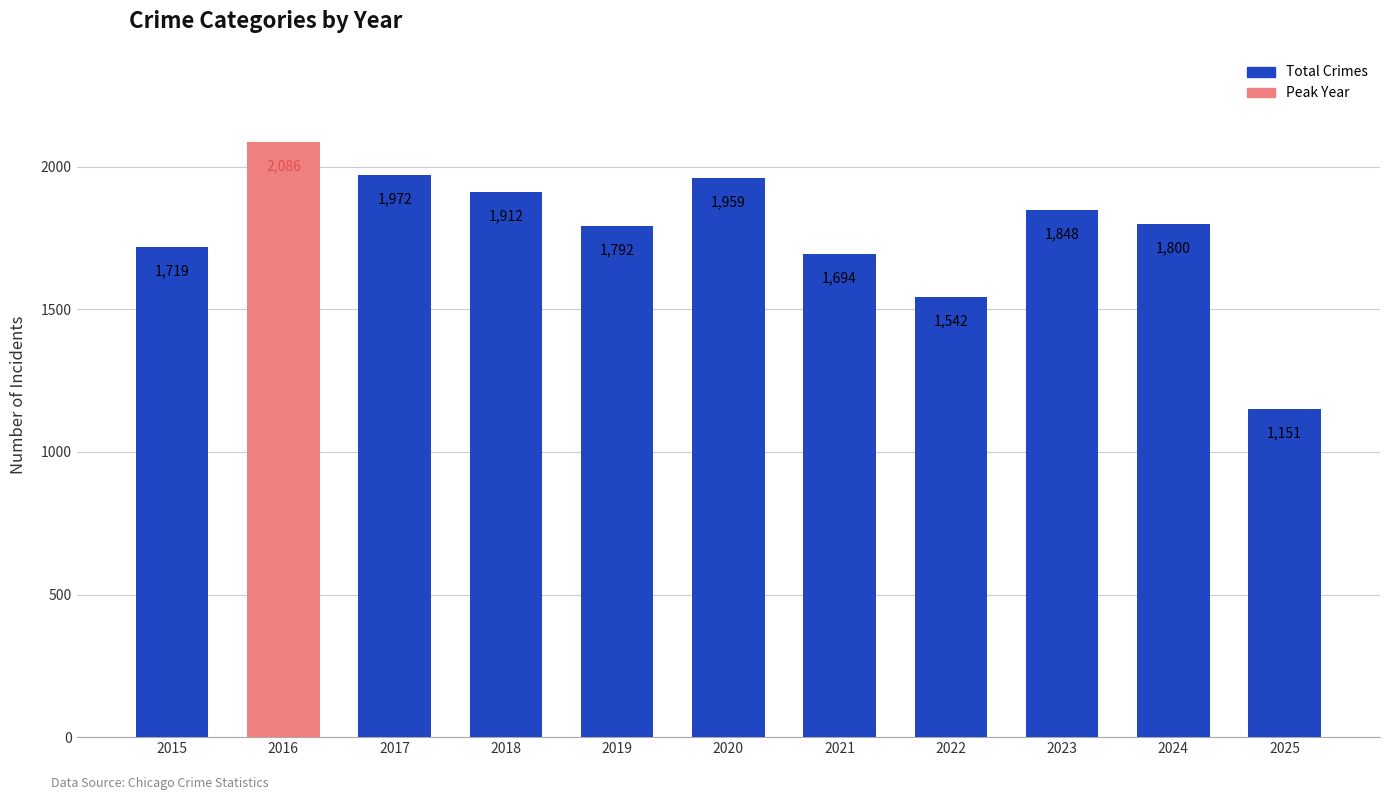

What is the minimum value shown in the chart?

1151